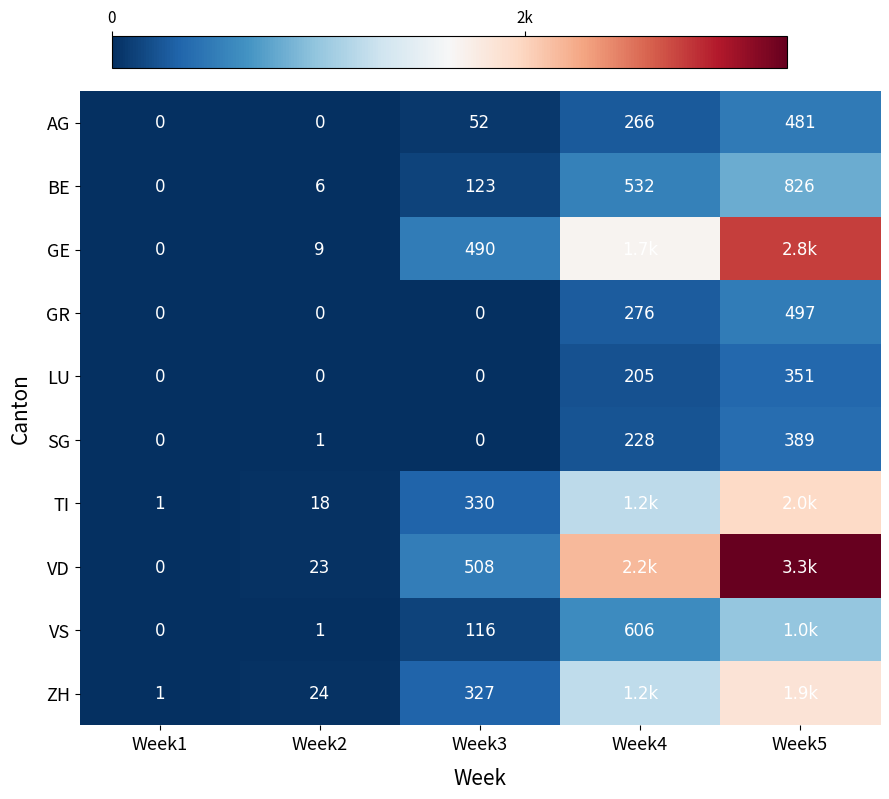

Is the value of LU at Week4 greater than the value of BE at Week2?

Yes